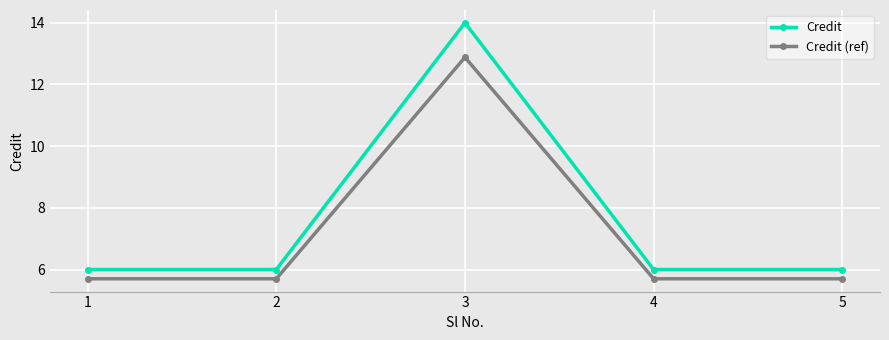

The value of Credit (ref) at 1 is 8.0. True or false?

False